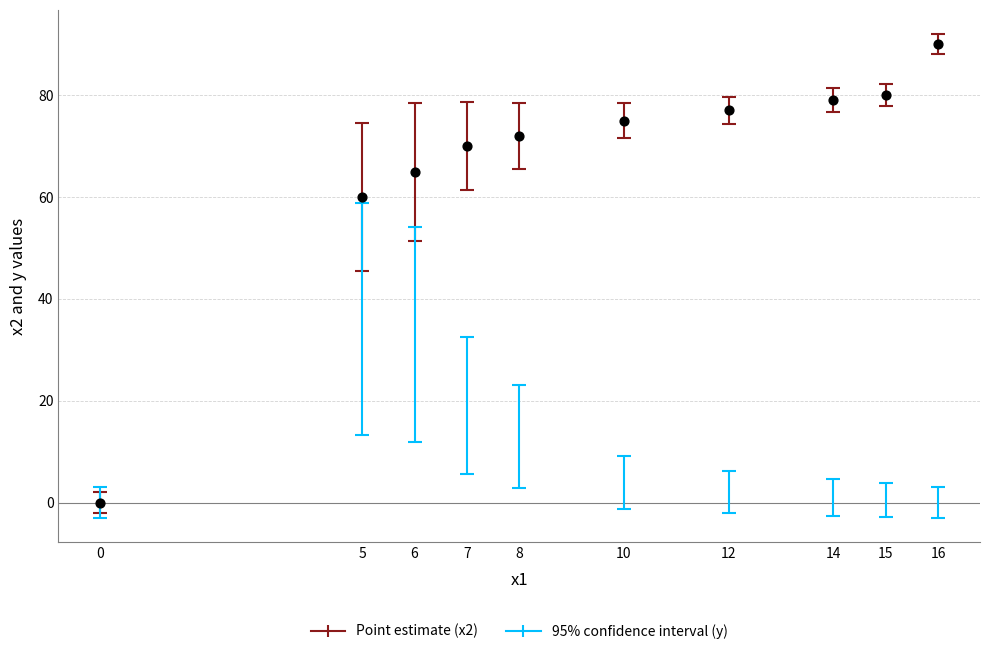

What Y value in the scatter plot is closest to 45?

60